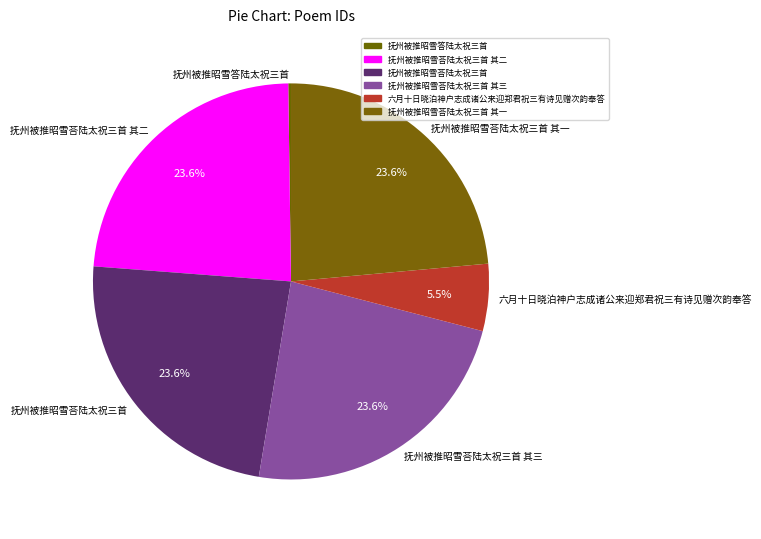

Approximately how many times larger is the value at 抚州被推昭雪荅陆太祝三首 其二 compared to 抚州被推昭雪荅陆太祝三首 其一?

1.0